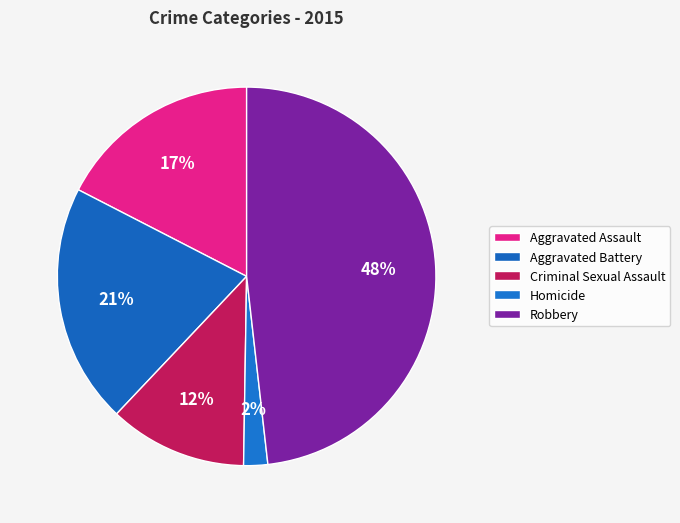

Which slice is the largest?

Robbery